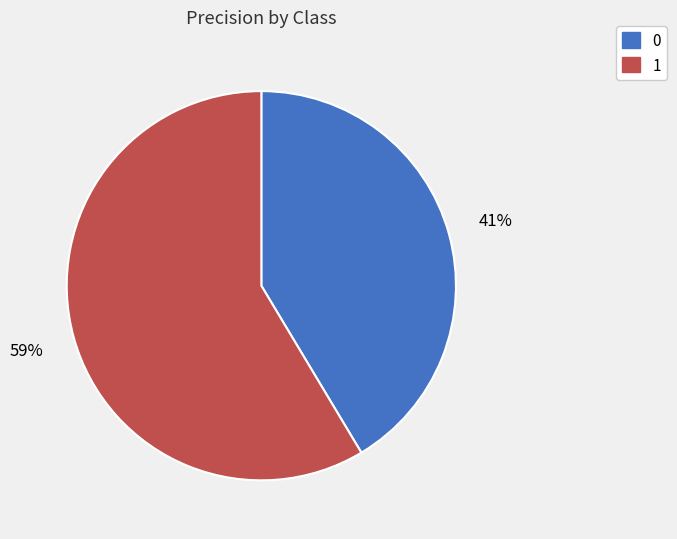

True or false: 0 accounts for 41% of the total.

True